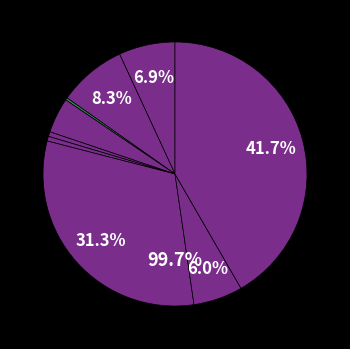

Is it true that Aggravated Battery is 18% of the pie?

False